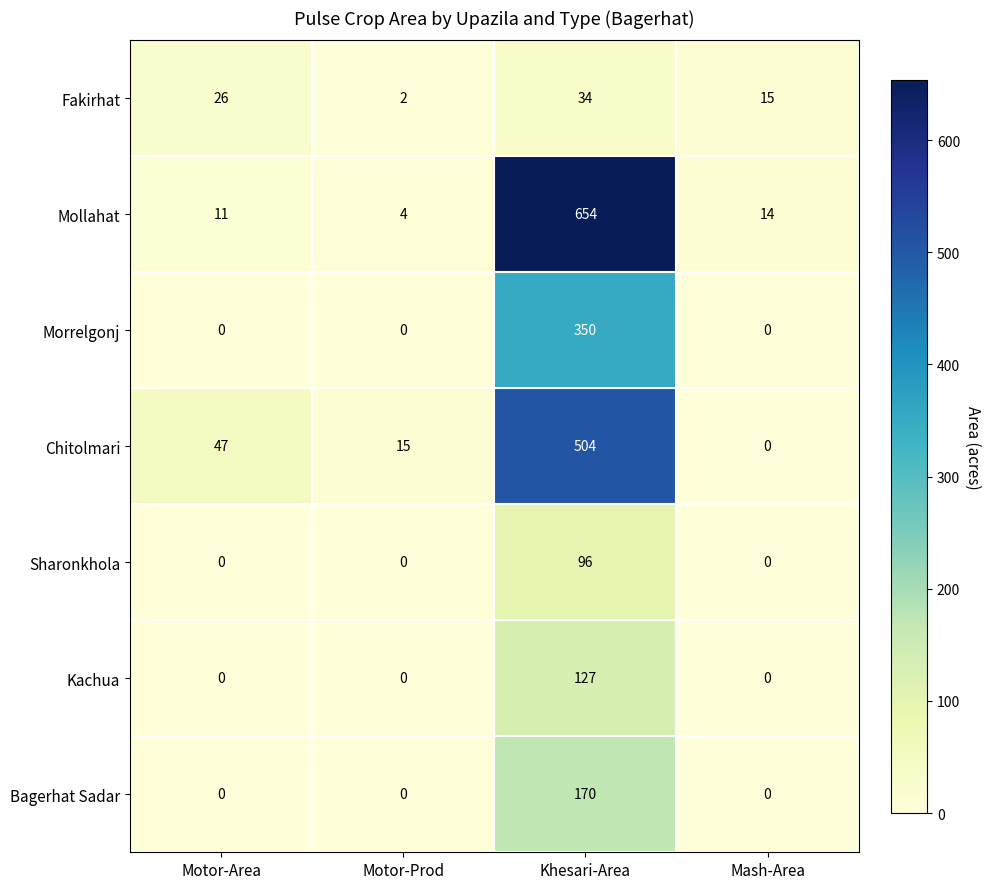

Count the Sharonkhola values in the range 0 to 96.

4